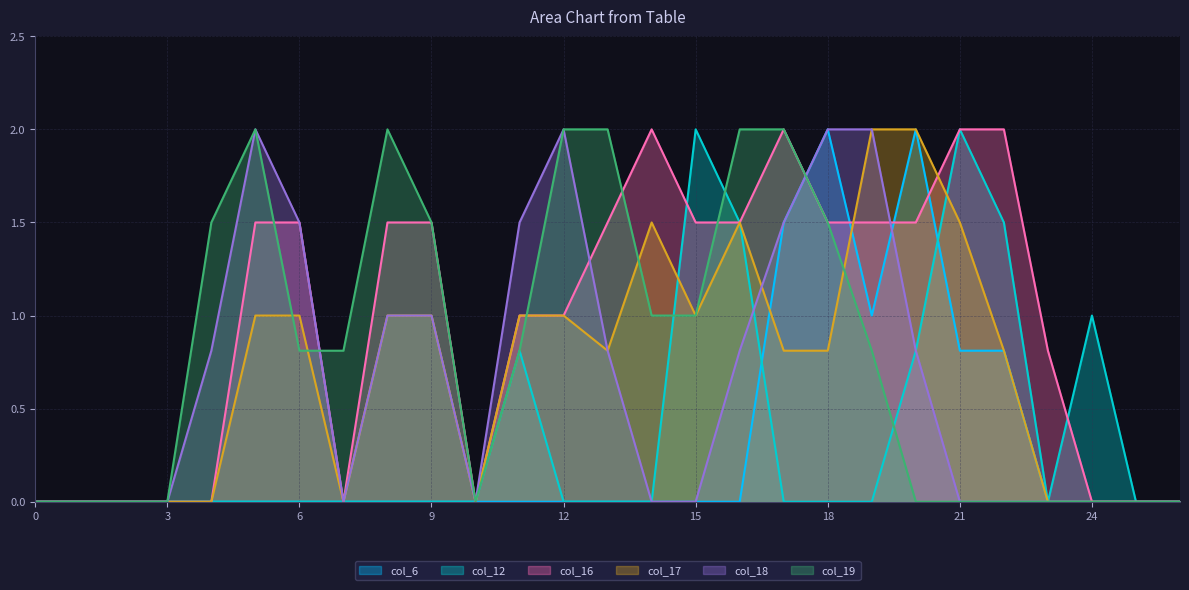

What is the greatest value displayed?

2.0